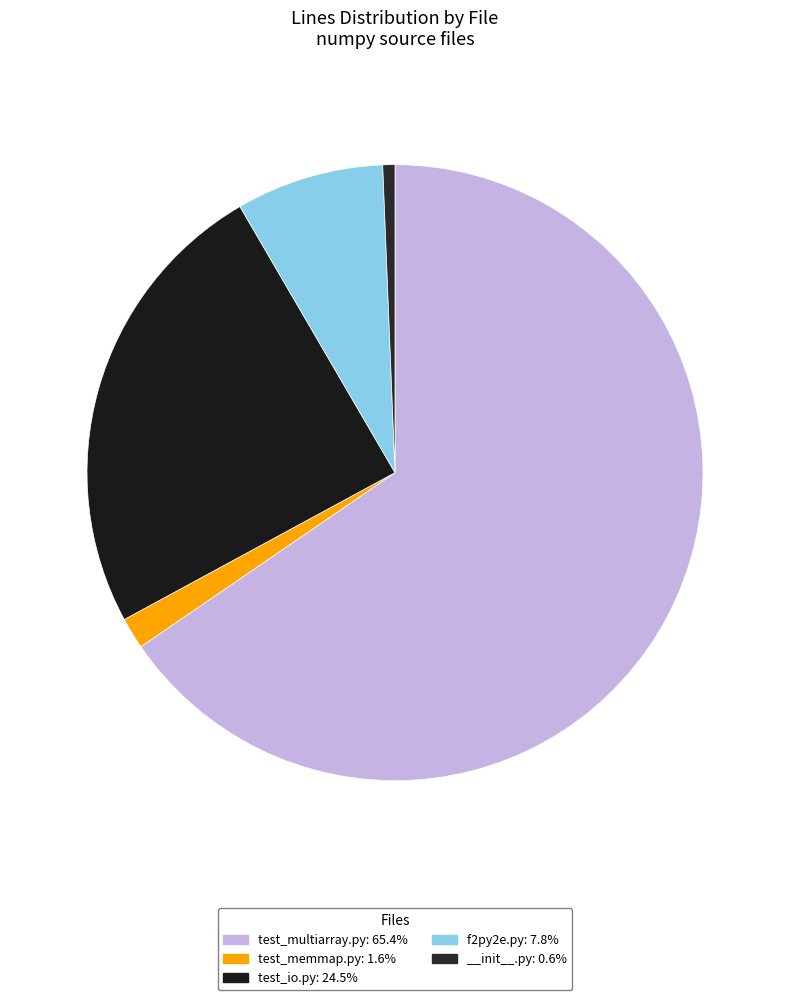

What is the majority slice?

test_multiarray.py